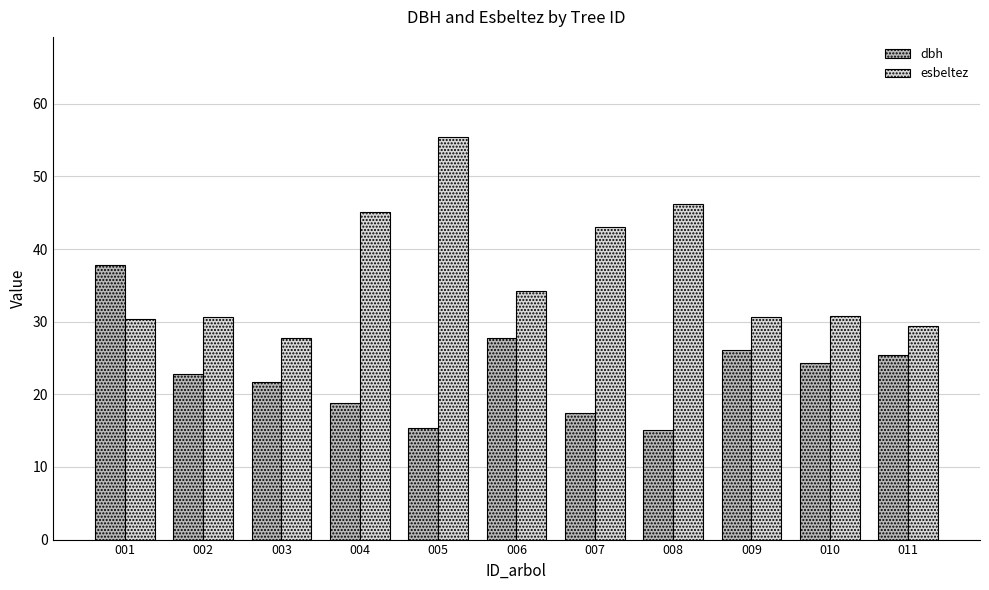

What is the value of the esbeltez bar at the 11th from the left?

29.5